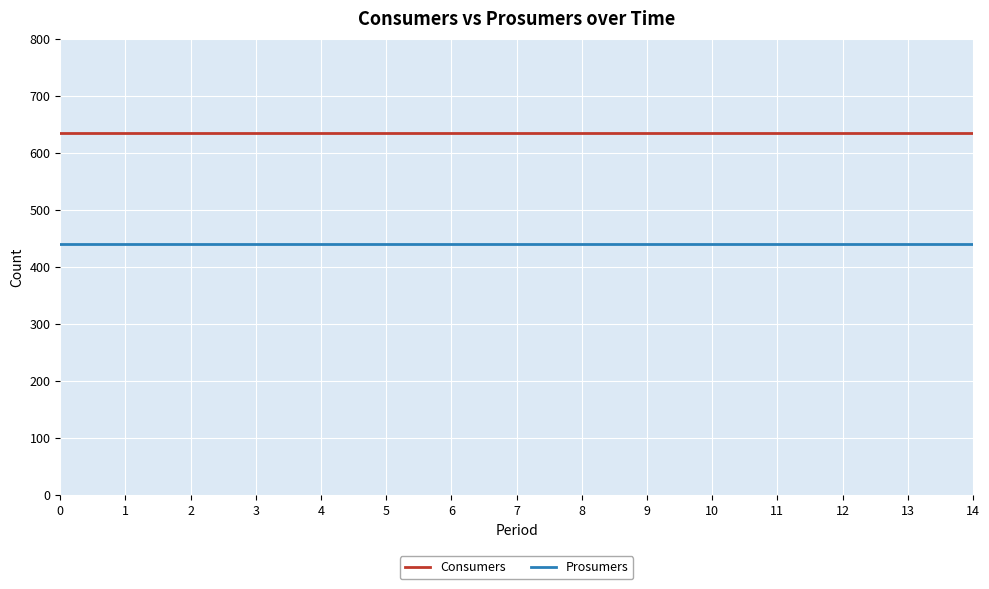

What are all the series names shown in the legend?

Consumers, Prosumers